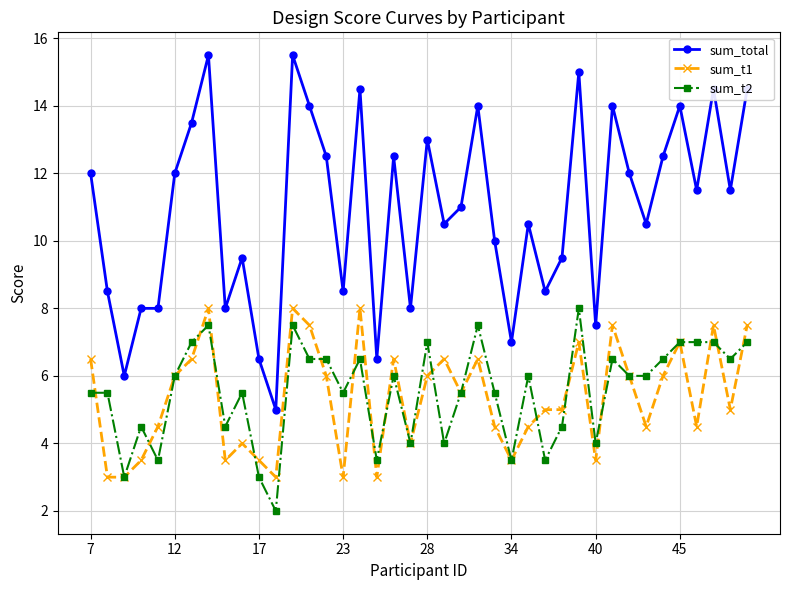

Which series has the widest spread of values?

sum_total